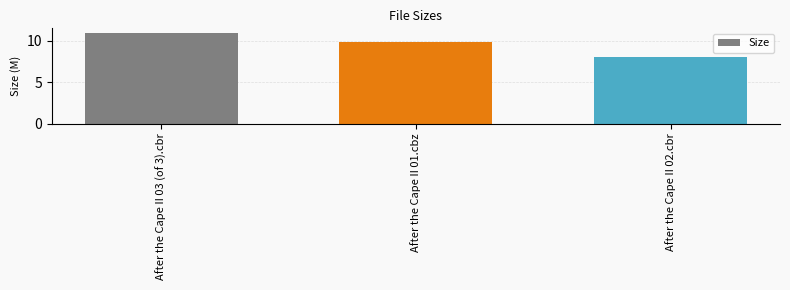

What is the sum of all values?

28.9